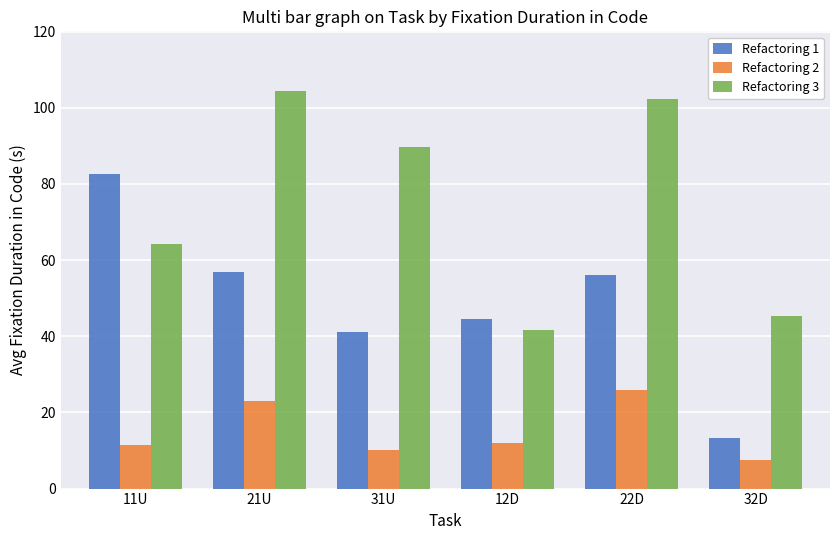

The value of Refactoring 2 at 31U is 10.2. True or false?

True